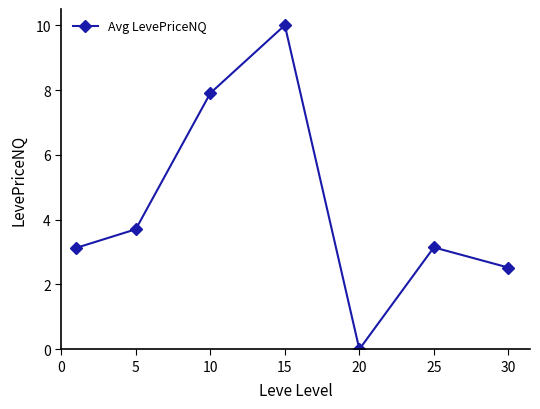

Count the number of categories in the chart.

7